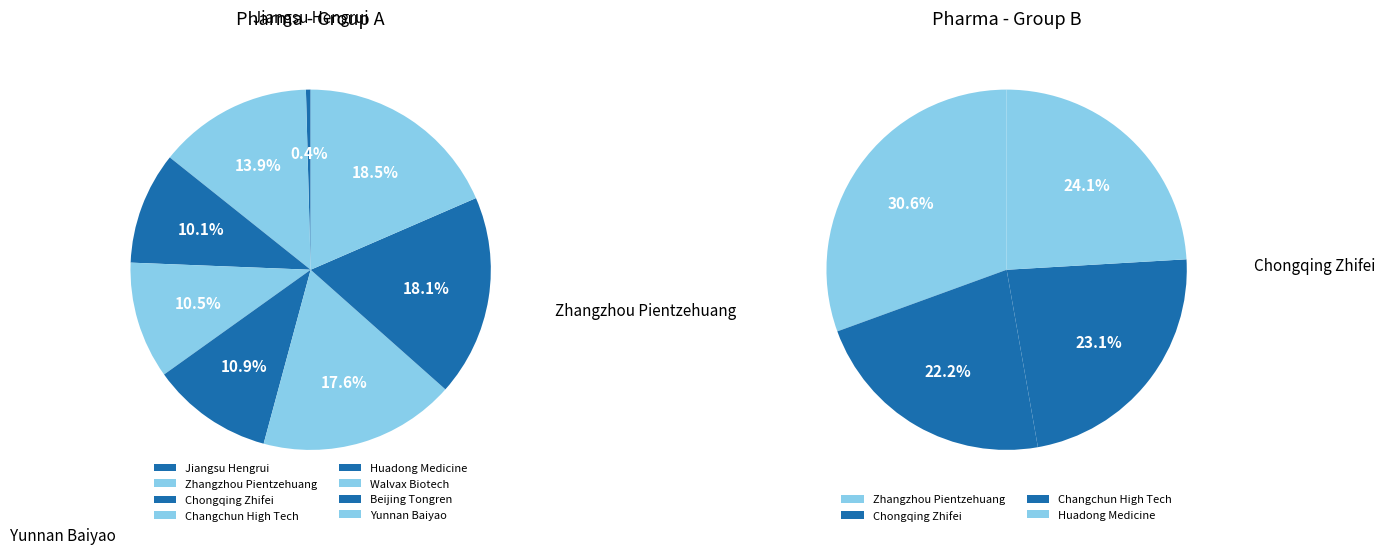

Which slice is the largest?

Yunnan Baiyao